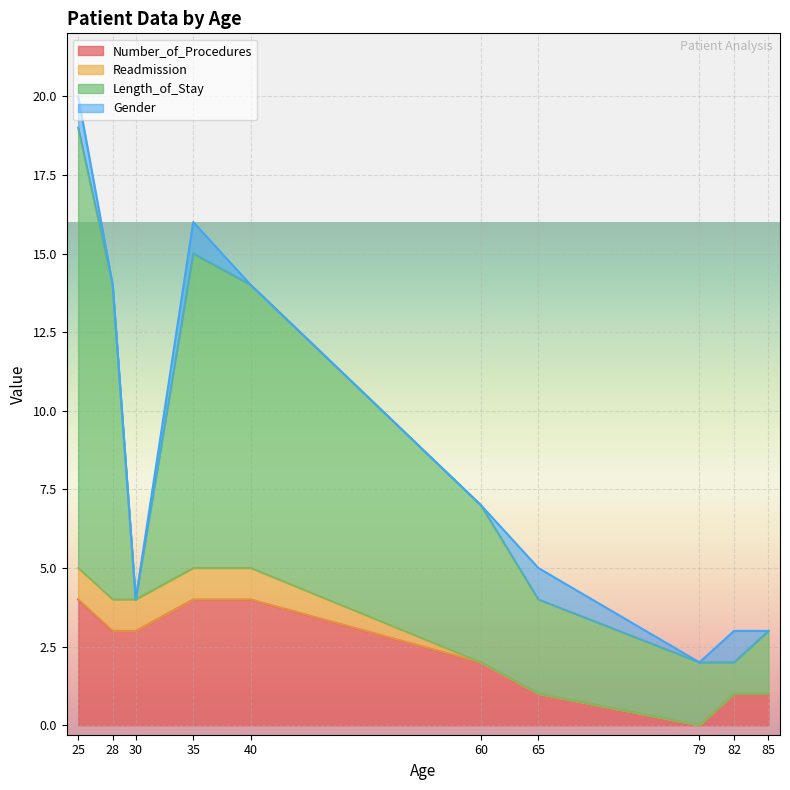

Does the chart display data point markers on the line(s)?

No